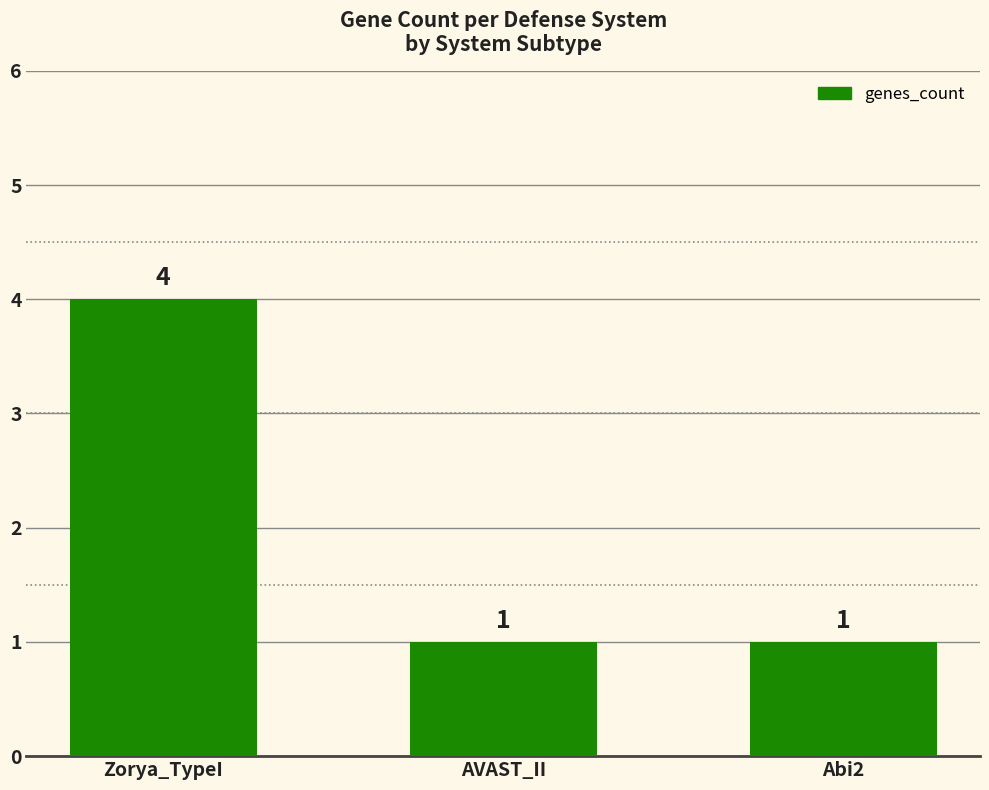

What is the greatest value displayed?

4